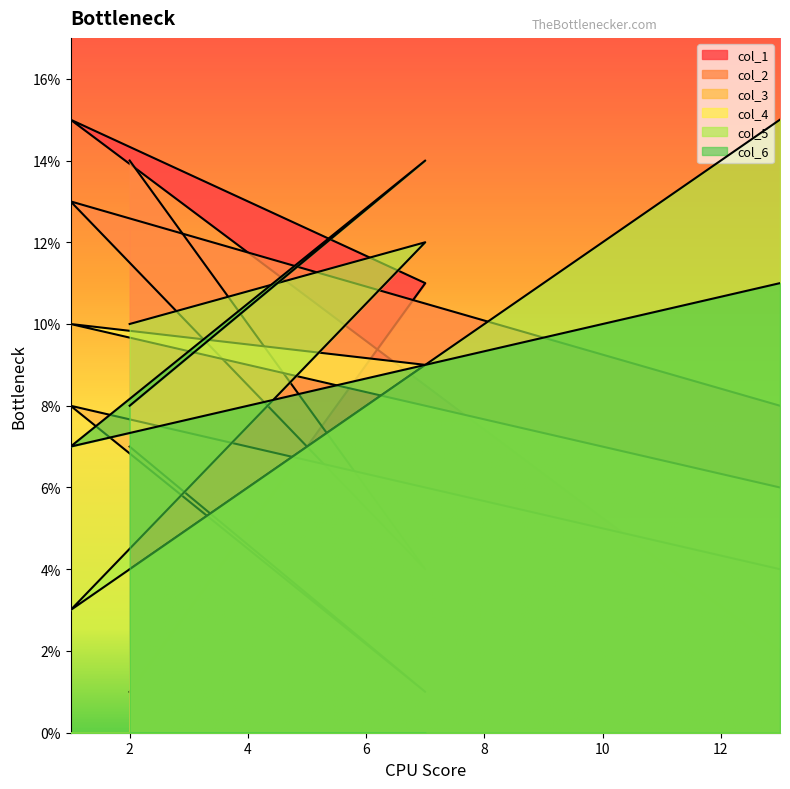

What is the difference between the highest and lowest values at 2?

13